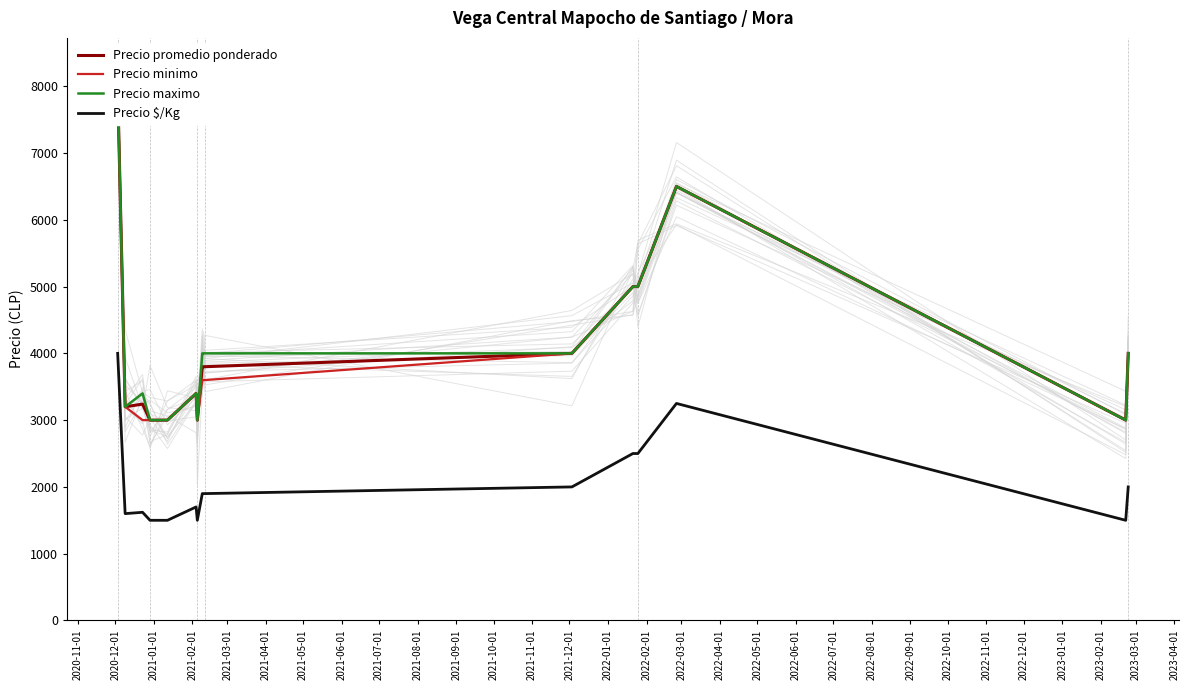

True or false: Precio minimo and Precio promedio ponderado cross at least once.

False